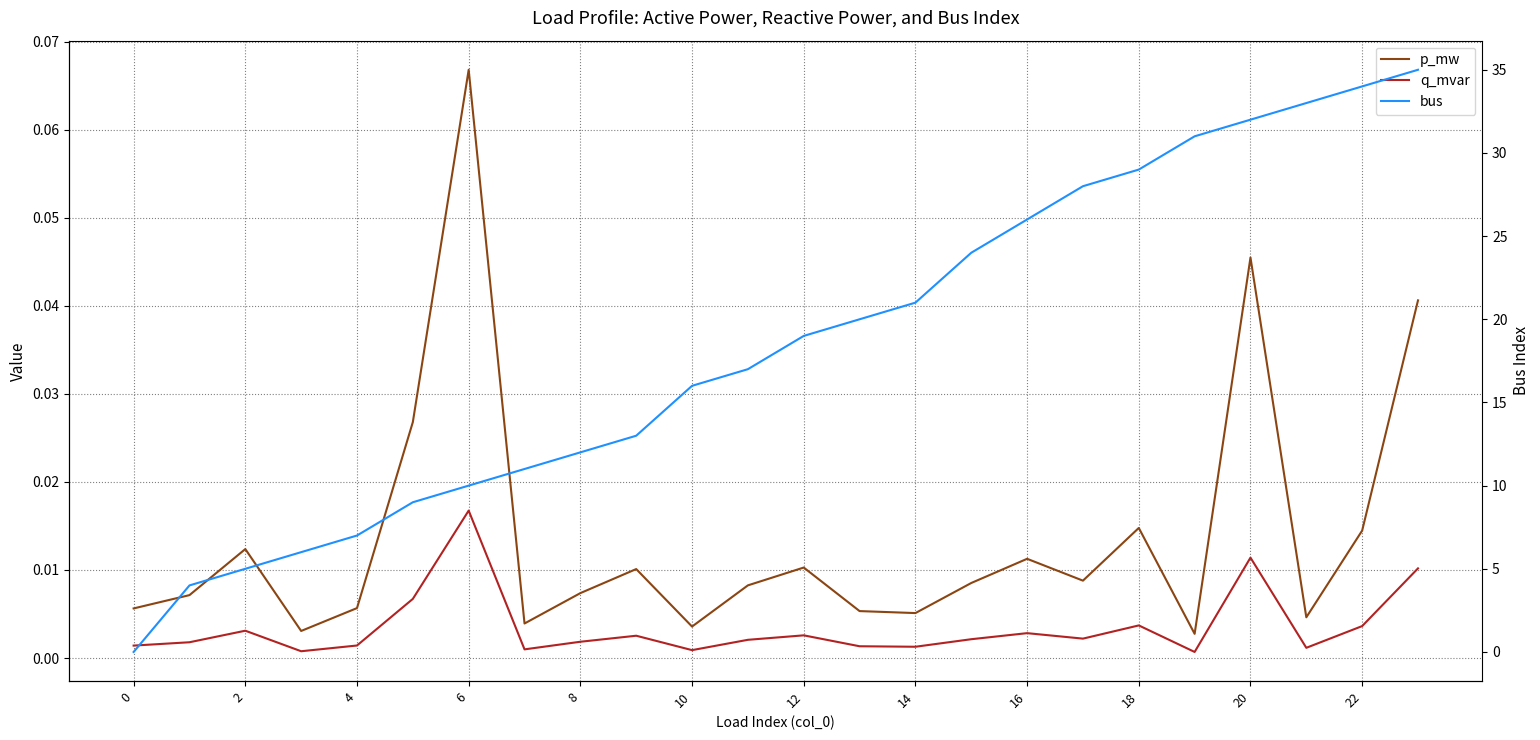

Is it true that p_mw equals 0.0 at 10?

True